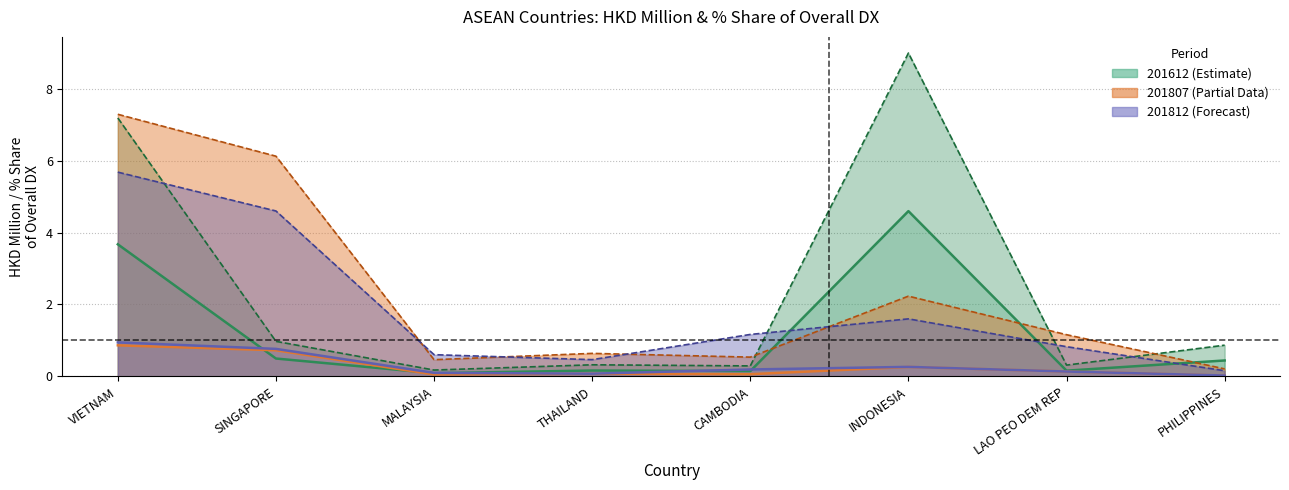

True or false: 201812 and 201812_pct intersect in this chart.

False